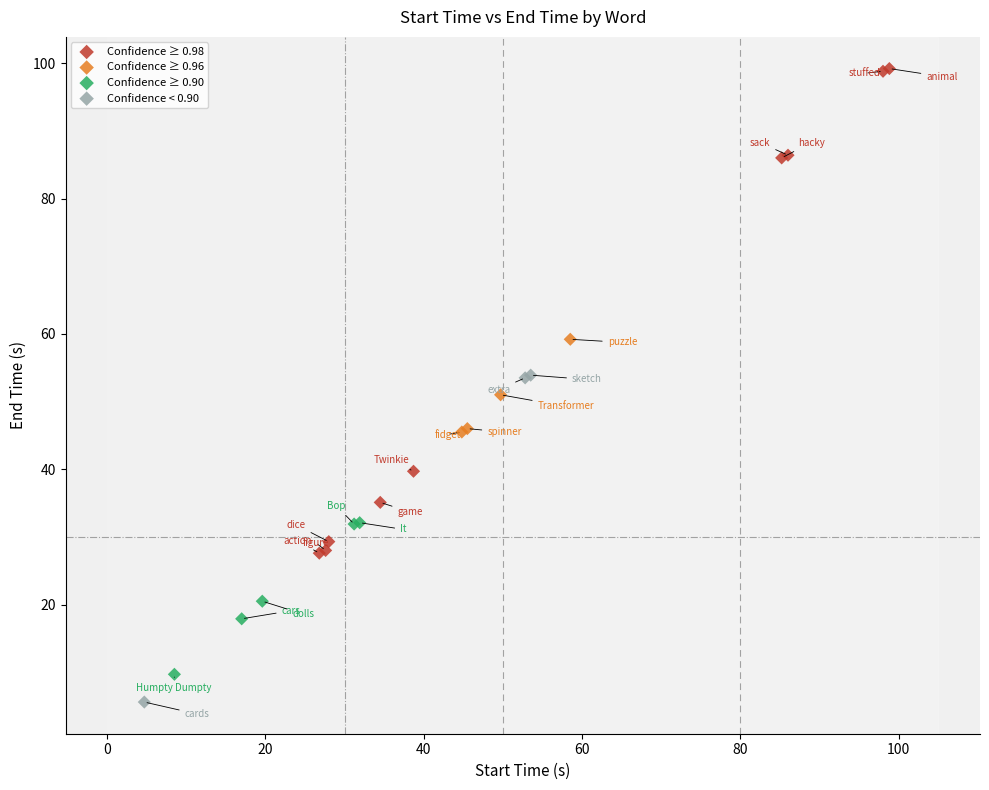

Which series contains the highest Y value?

Confidence ≥ 0.98